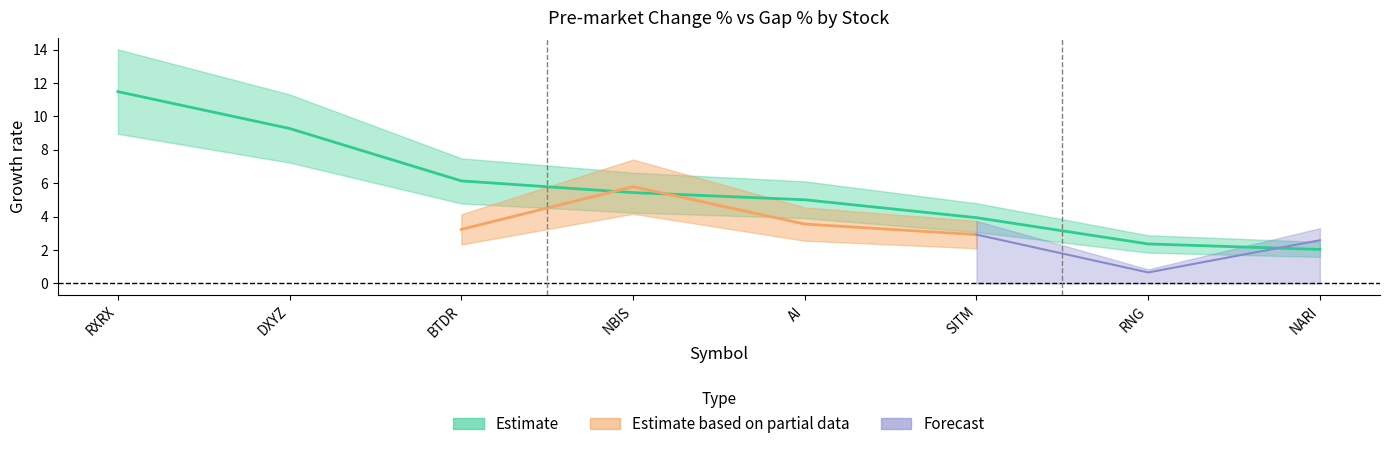

How many data points are less than 5?

3